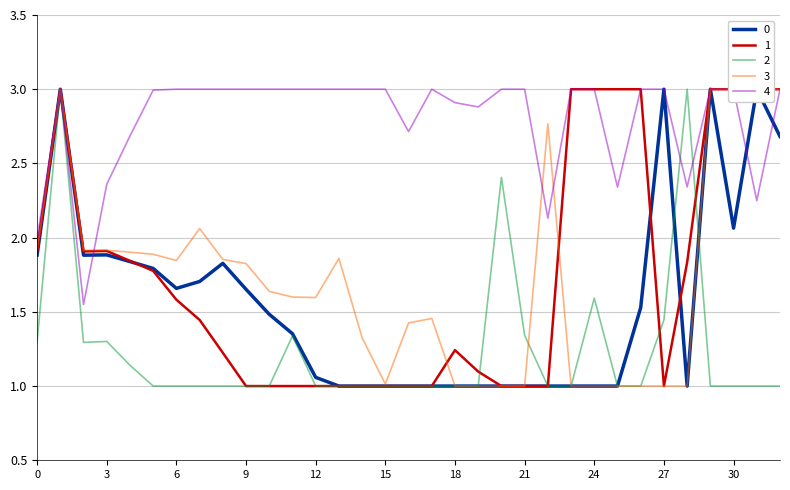

Reading left to right, what are all the values shown in this chart?

0: 0=1.9	1=3.0	2=1.9	3=1.9	4=1.8	5=1.8	6=1.7	7=1.7	8=1.8	9=1.7	10=1.5	11=1.4	12=1.1	13=1.0	14=1.0	15=1.0	16=1.0	17=1.0	18=1.0	19=1.0	20=1.0	21=1.0	22=1.0	23=1.0	24=1.0	25=1.0	26=1.5	27=3.0	28=1.0	29=3.0	30=2.1	31=3.0	32=2.7
1: 0=1.9	1=3.0	2=1.9	3=1.9	4=1.8	5=1.8	6=1.6	7=1.4	8=1.2	9=1.0	10=1.0	11=1.0	12=1.0	13=1.0	14=1.0	15=1.0	16=1.0	17=1.0	18=1.2	19=1.1	20=1.0	21=1.0	22=1.0	23=3.0	24=3.0	25=3.0	26=3.0	27=1.0	28=1.8	29=3.0	30=3.0	31=3.0	32=3.0
2: 0=1.3	1=3.0	2=1.3	3=1.3	4=1.1	5=1.0	6=1.0	7=1.0	8=1.0	9=1.0	10=1.0	11=1.3	12=1.0	13=1.0	14=1.0	15=1.0	16=1.0	17=1.0	18=1.0	19=1.0	20=2.4	21=1.3	22=1.0	23=1.0	24=1.6	25=1.0	26=1.0	27=1.4	28=3.0	29=1.0	30=1.0	31=1.0	32=1.0
3: 0=1.9	1=3.0	2=1.9	3=1.9	4=1.9	5=1.9	6=1.8	7=2.1	8=1.9	9=1.8	10=1.6	11=1.6	12=1.6	13=1.9	14=1.3	15=1.0	16=1.4	17=1.5	18=1.0	19=1.0	20=1.0	21=1.0	22=2.8	23=1.0	24=1.0	25=1.0	26=1.0	27=1.0	28=1.0	29=3.0	30=3.0	31=3.0	32=3.0
4: 0=2.0	1=3.0	2=1.5	3=2.4	4=2.7	5=3.0	6=3.0	7=3.0	8=3.0	9=3.0	10=3.0	11=3.0	12=3.0	13=3.0	14=3.0	15=3.0	16=2.7	17=3.0	18=2.9	19=2.9	20=3.0	21=3.0	22=2.1	23=3.0	24=3.0	25=2.3	26=3.0	27=3.0	28=2.3	29=3.0	30=3.0	31=2.2	32=3.0